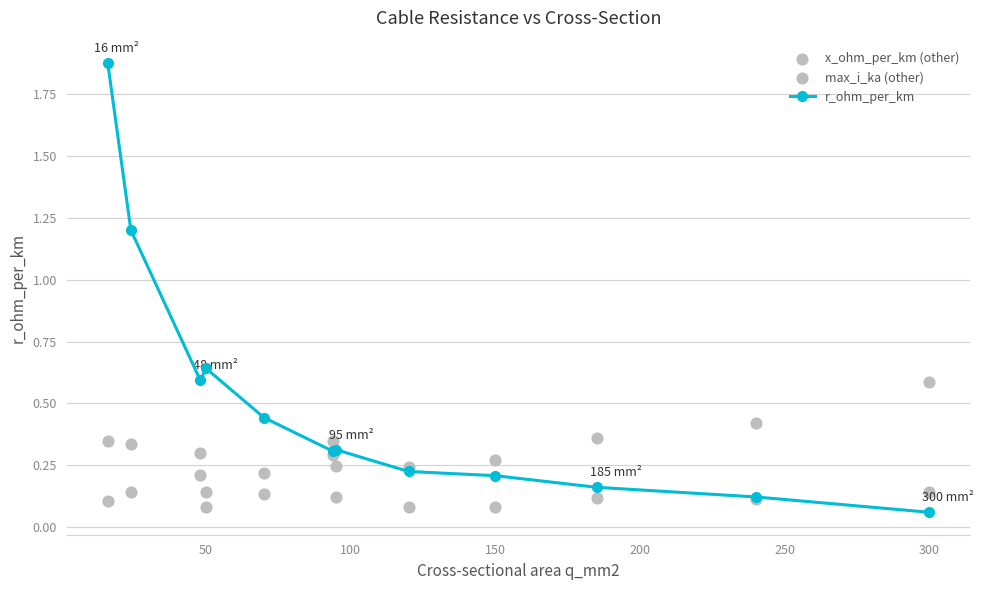

Which series contains the lowest Y value?

r_ohm_per_km